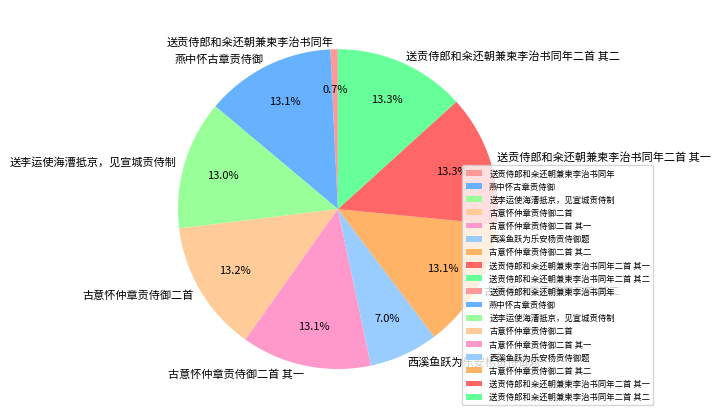

How many segments does this pie chart have?

9